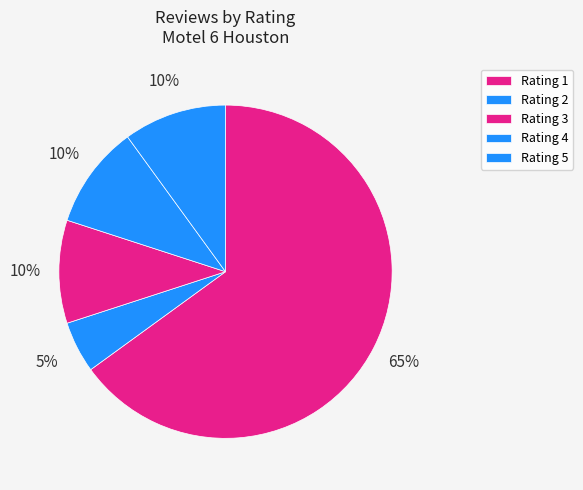

What is the largest slice in the pie chart?

Rating 1